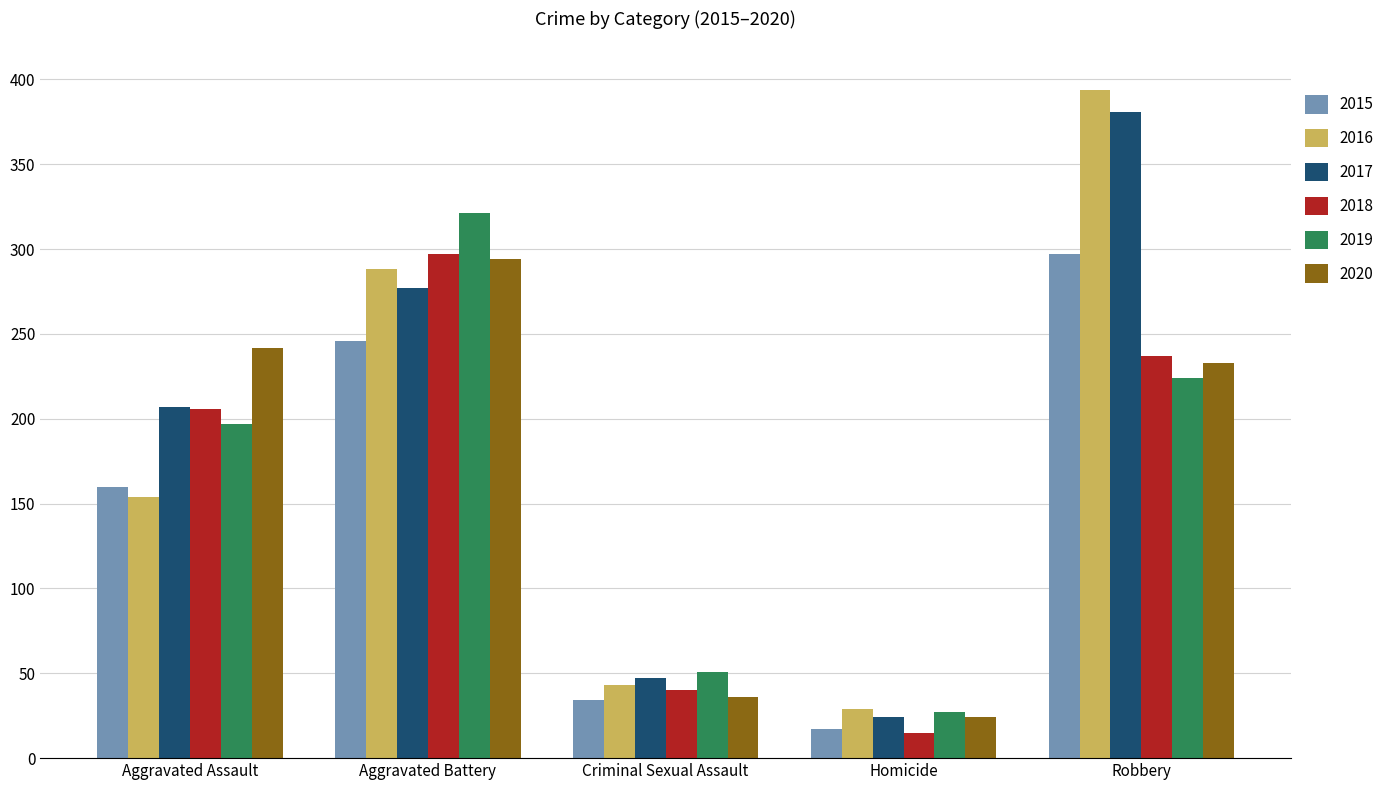

At which label does 2017 reach its minimum?

Homicide